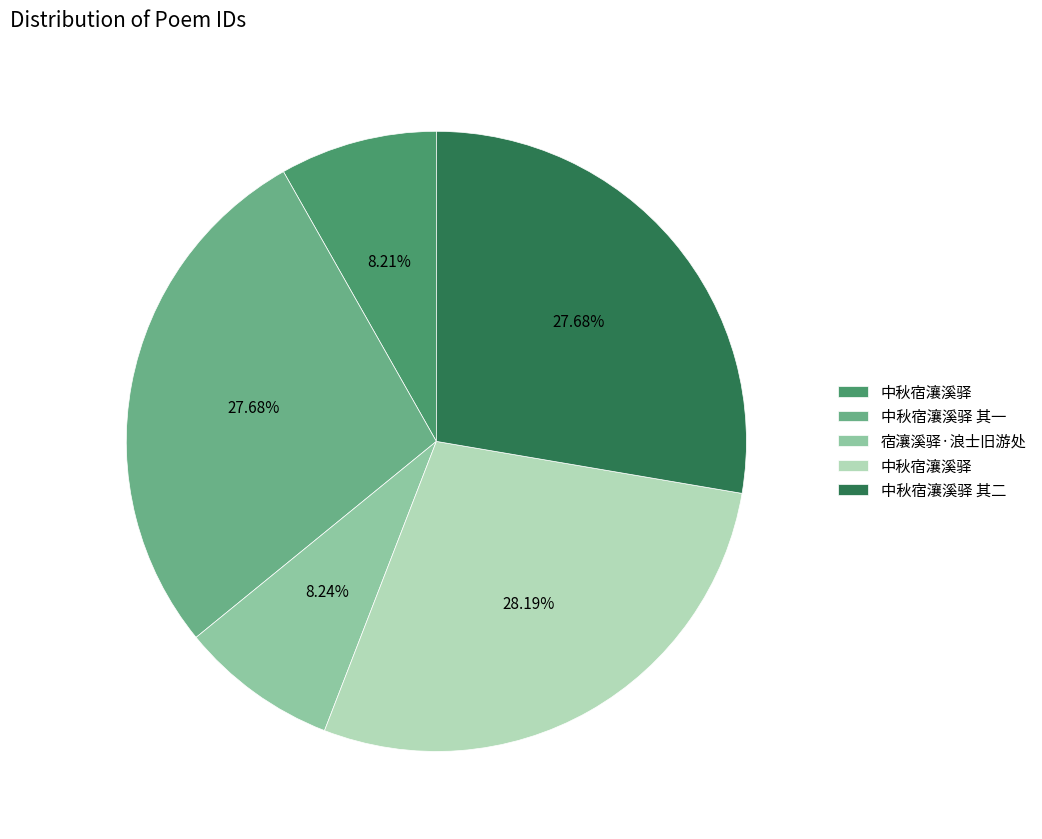

Does any single category account for the majority?

No